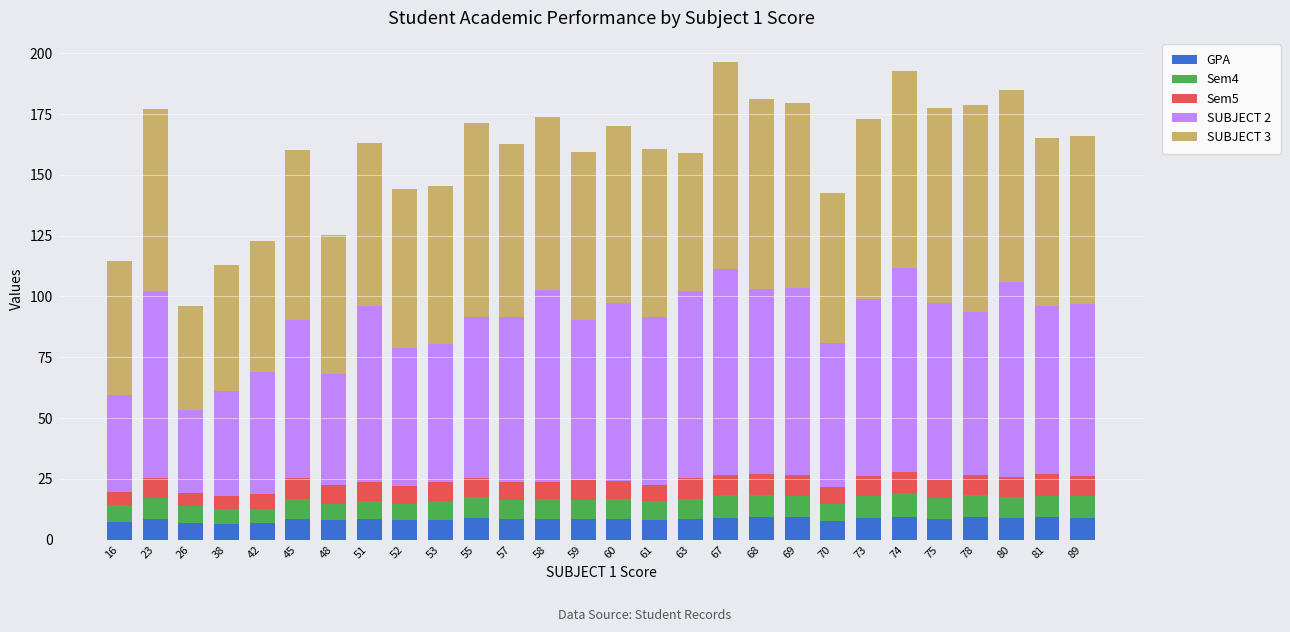

The GPA series shows 6.8 at 26. True or false?

True